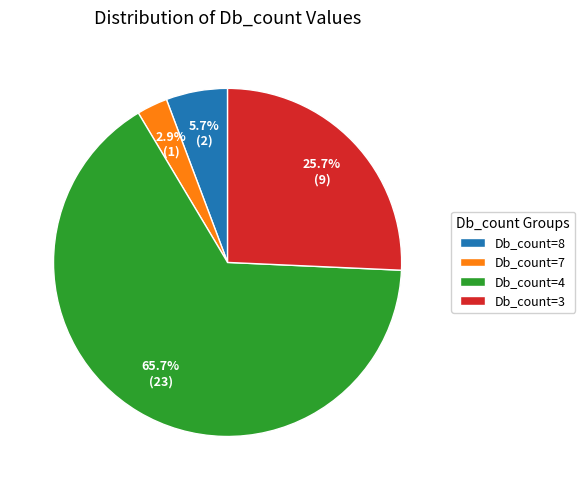

To the nearest percent, what is the combined percentage of Db_count=4 and Db_count=3?

91%